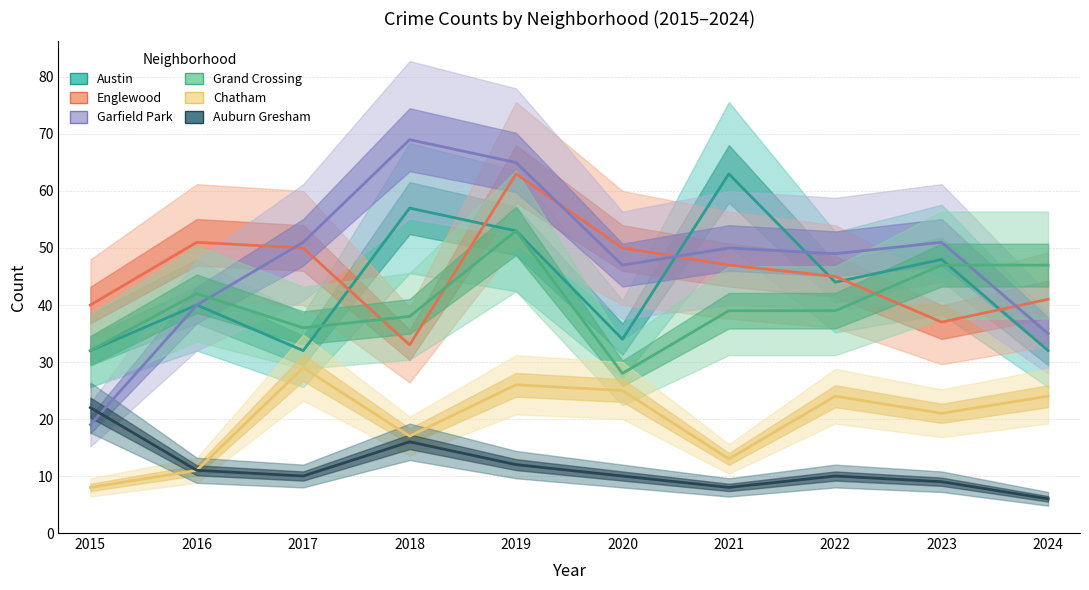

Count the number of categories in the chart.

10